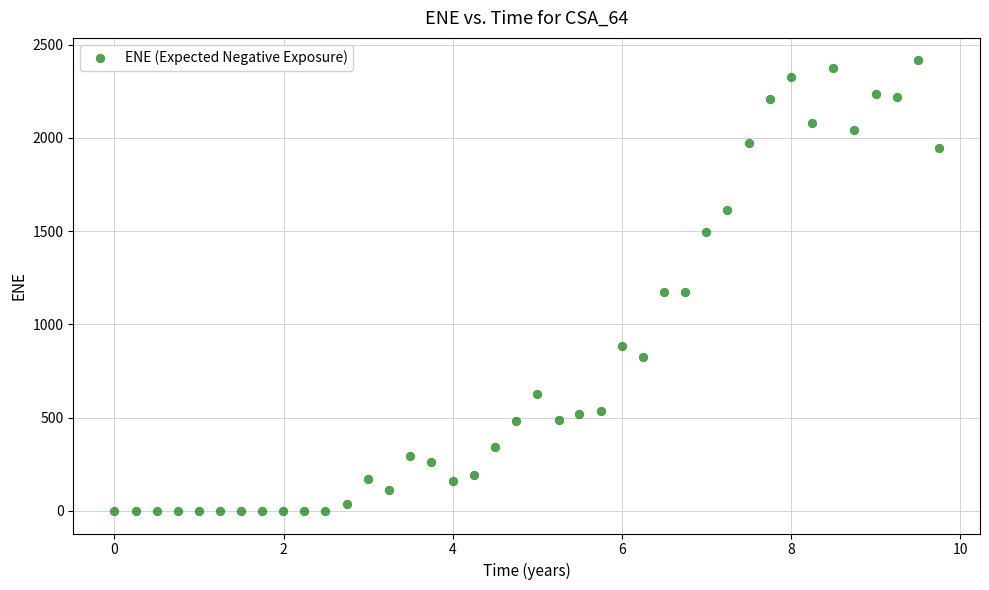

What is the range of X values (max minus min)?

9.7